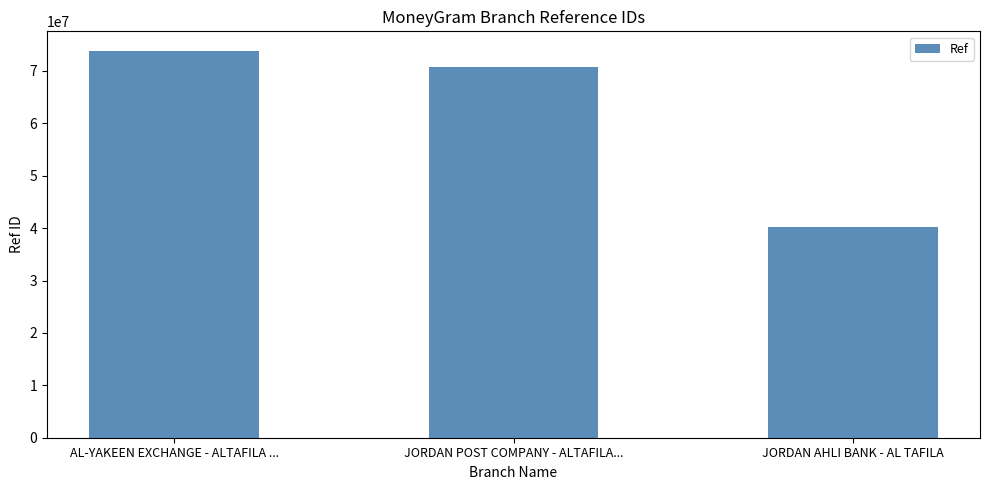

Which has a higher value, AL-YAKEEN EXCHANGE - ALTAFILA ... or JORDAN AHLI BANK - AL TAFILA?

AL-YAKEEN EXCHANGE - ALTAFILA ...